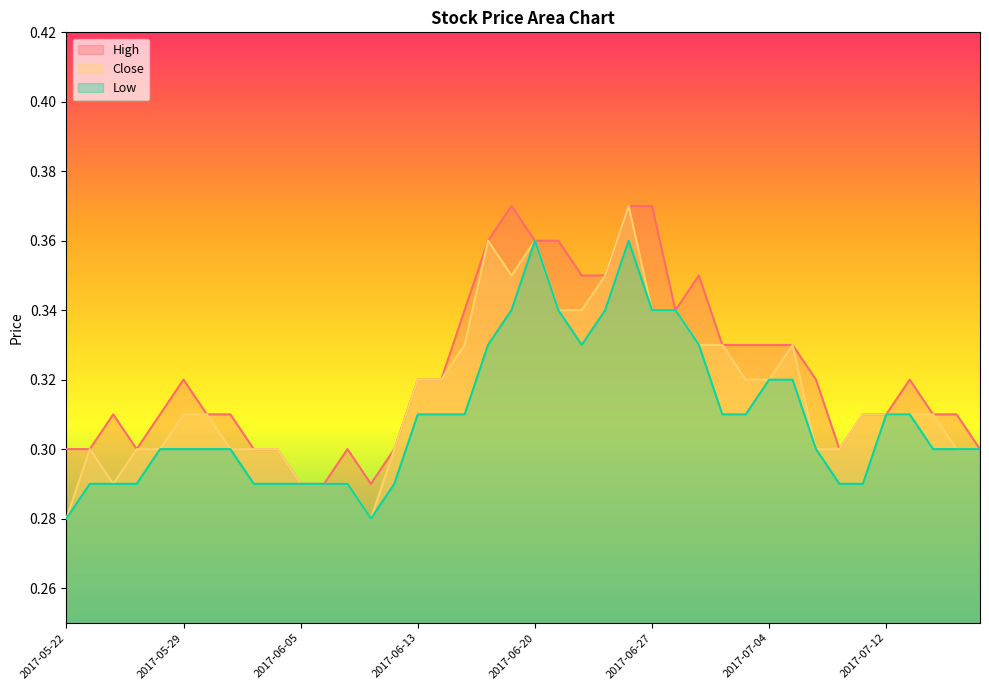

How many Low values are between 0 and 1?

40